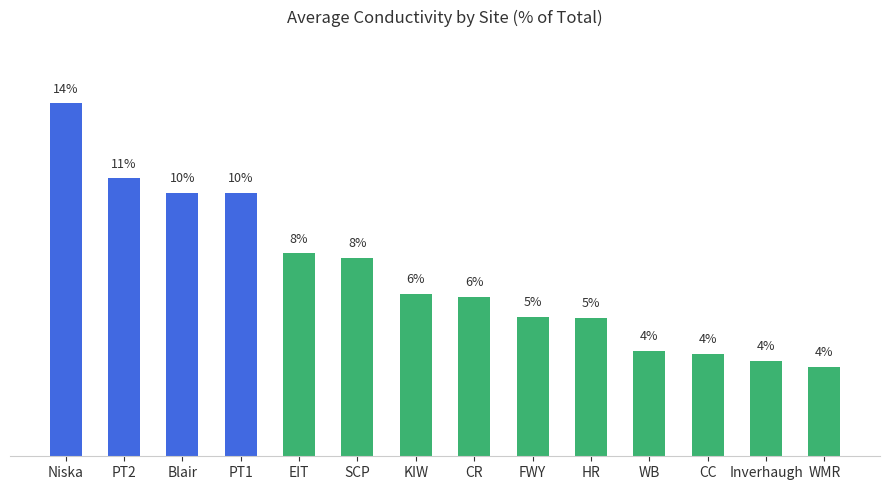

Does the chart contain any negative values?

No